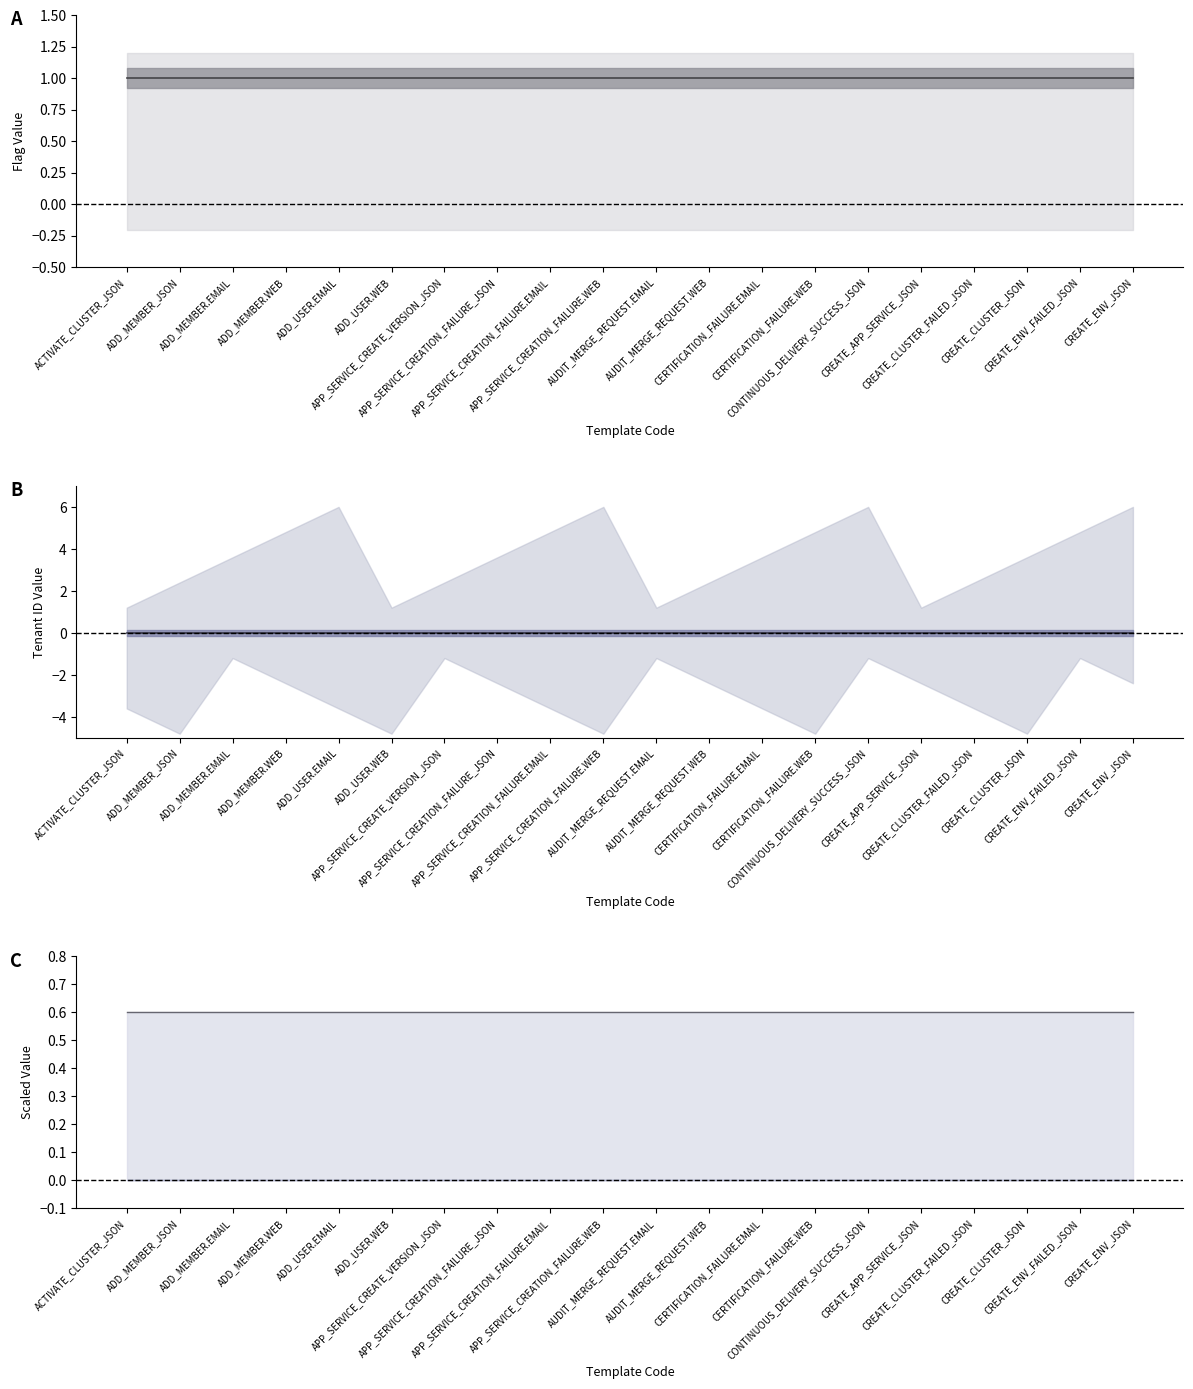

How many lines are shown in the chart?

3